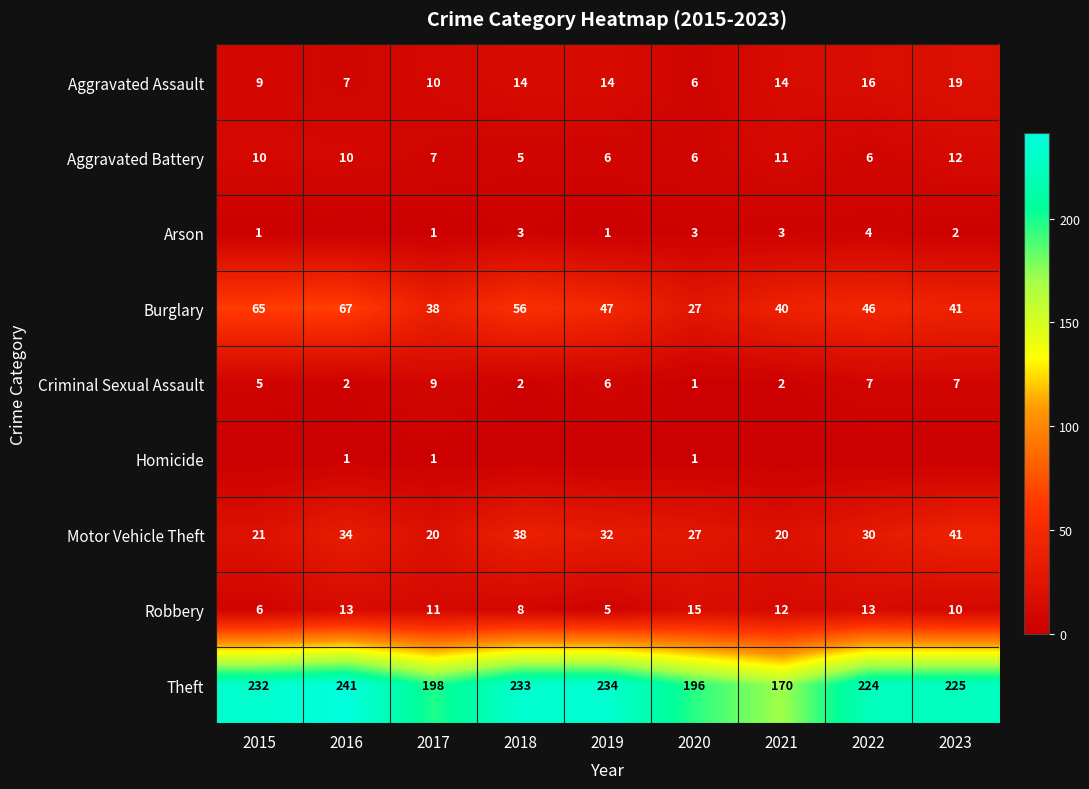

What is the maximum value shown in the chart?

241